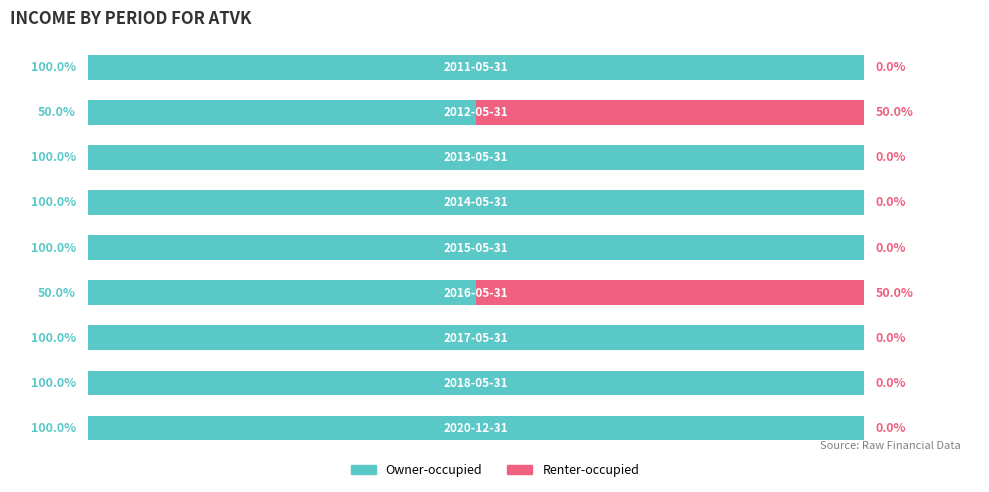

What are all the series names shown in the legend?

Owner-occupied, Renter-occupied